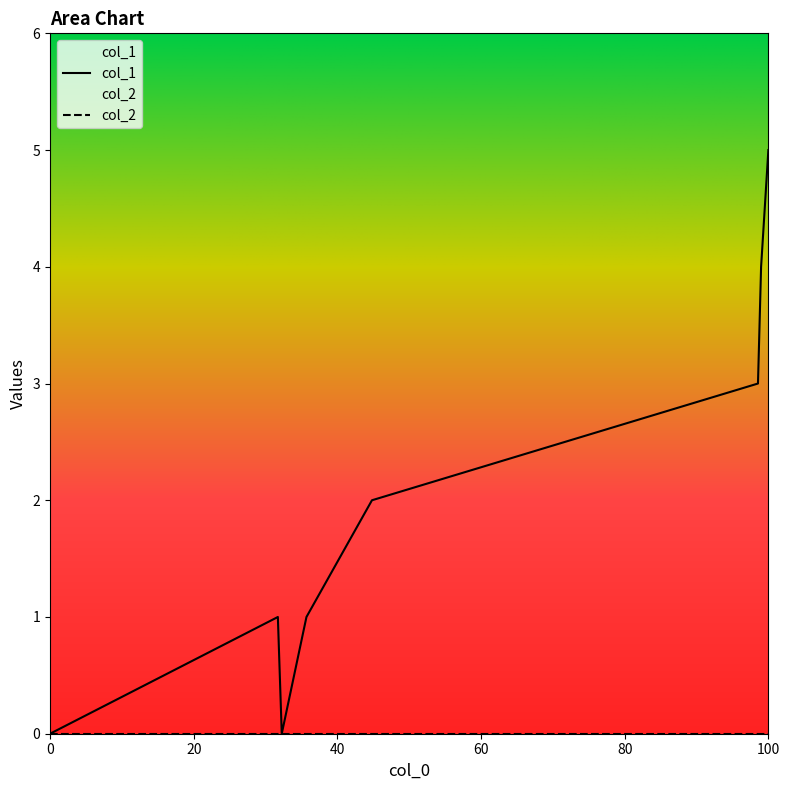

What is the spread (max minus min) of values at 100?

5